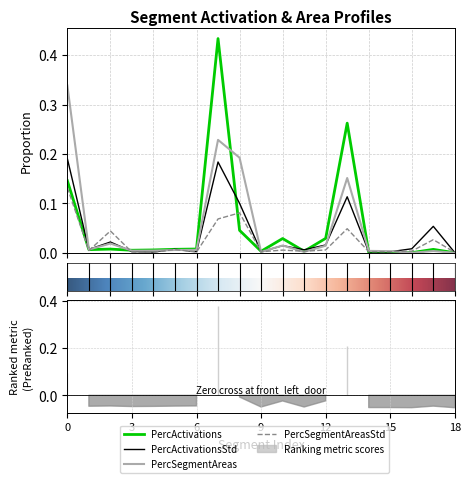

The value of PercActivationsStd at front_left_light is 0.0. True or false?

True